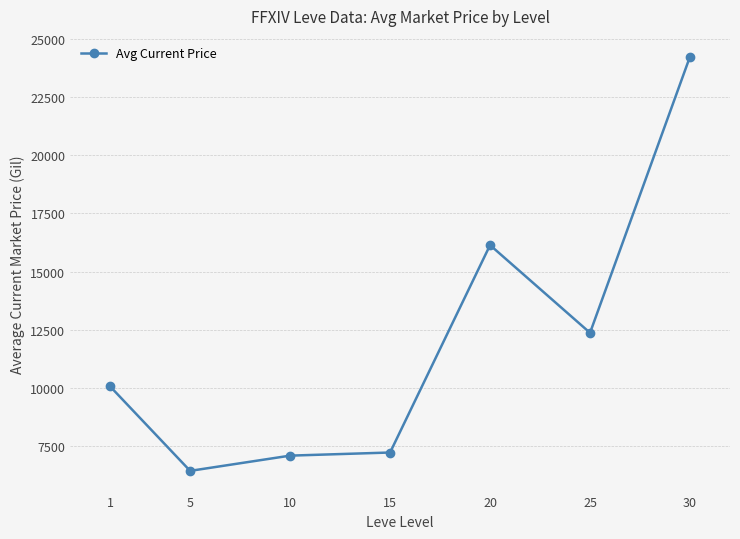

How many values exceed 10057?

4